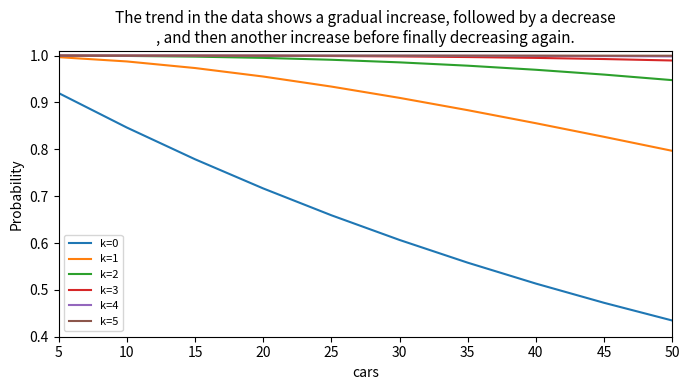

The k=5 series shows 1.5 at 5. True or false?

False